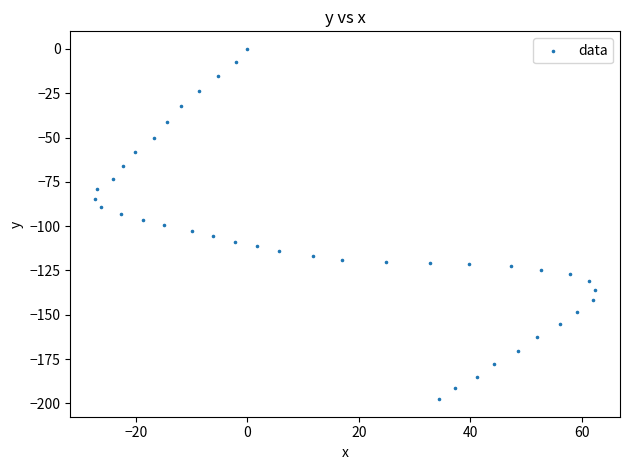

What is the range of X values (max minus min)?

89.7